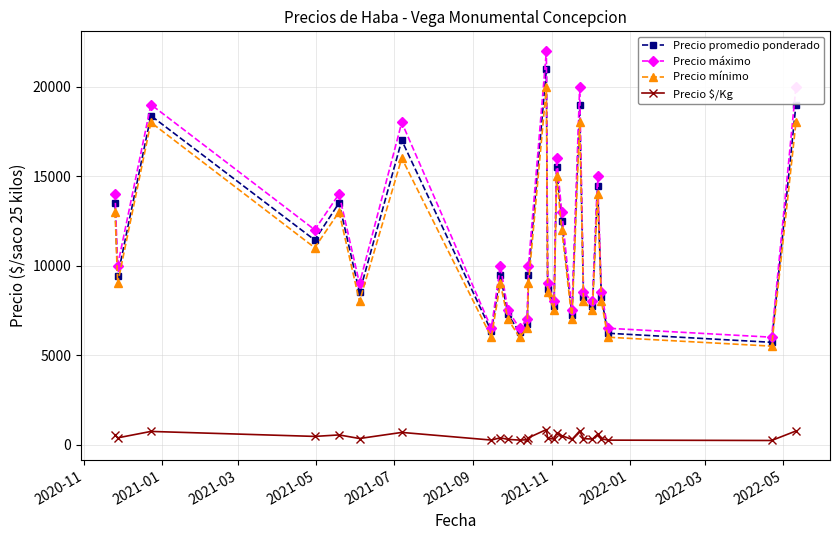

How many interior local valleys does the Precio máximo series have?

9